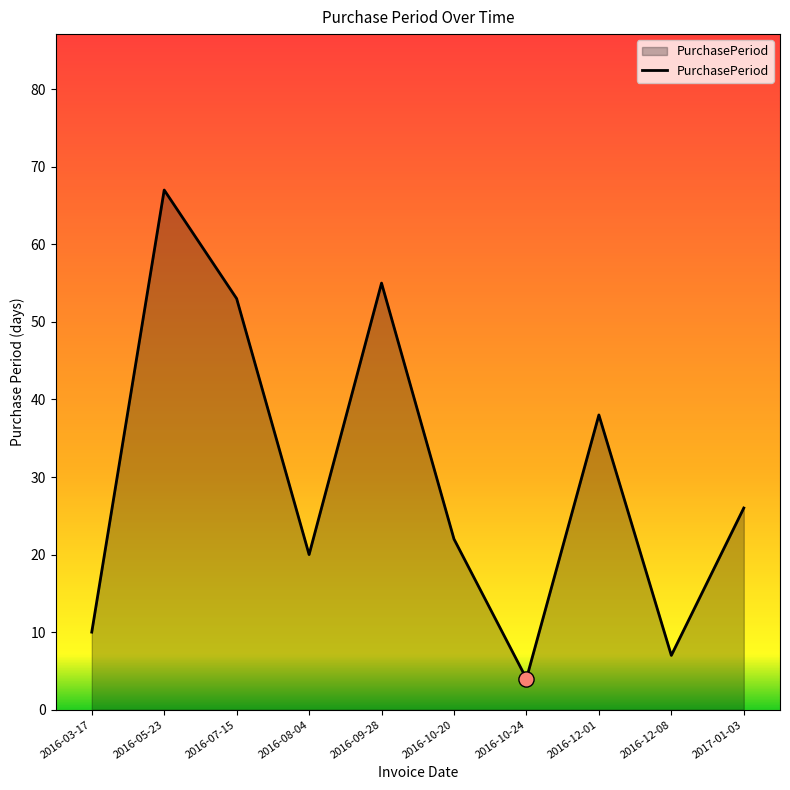

Between 2016-03-17 and 2017-01-03, which is larger?

2017-01-03